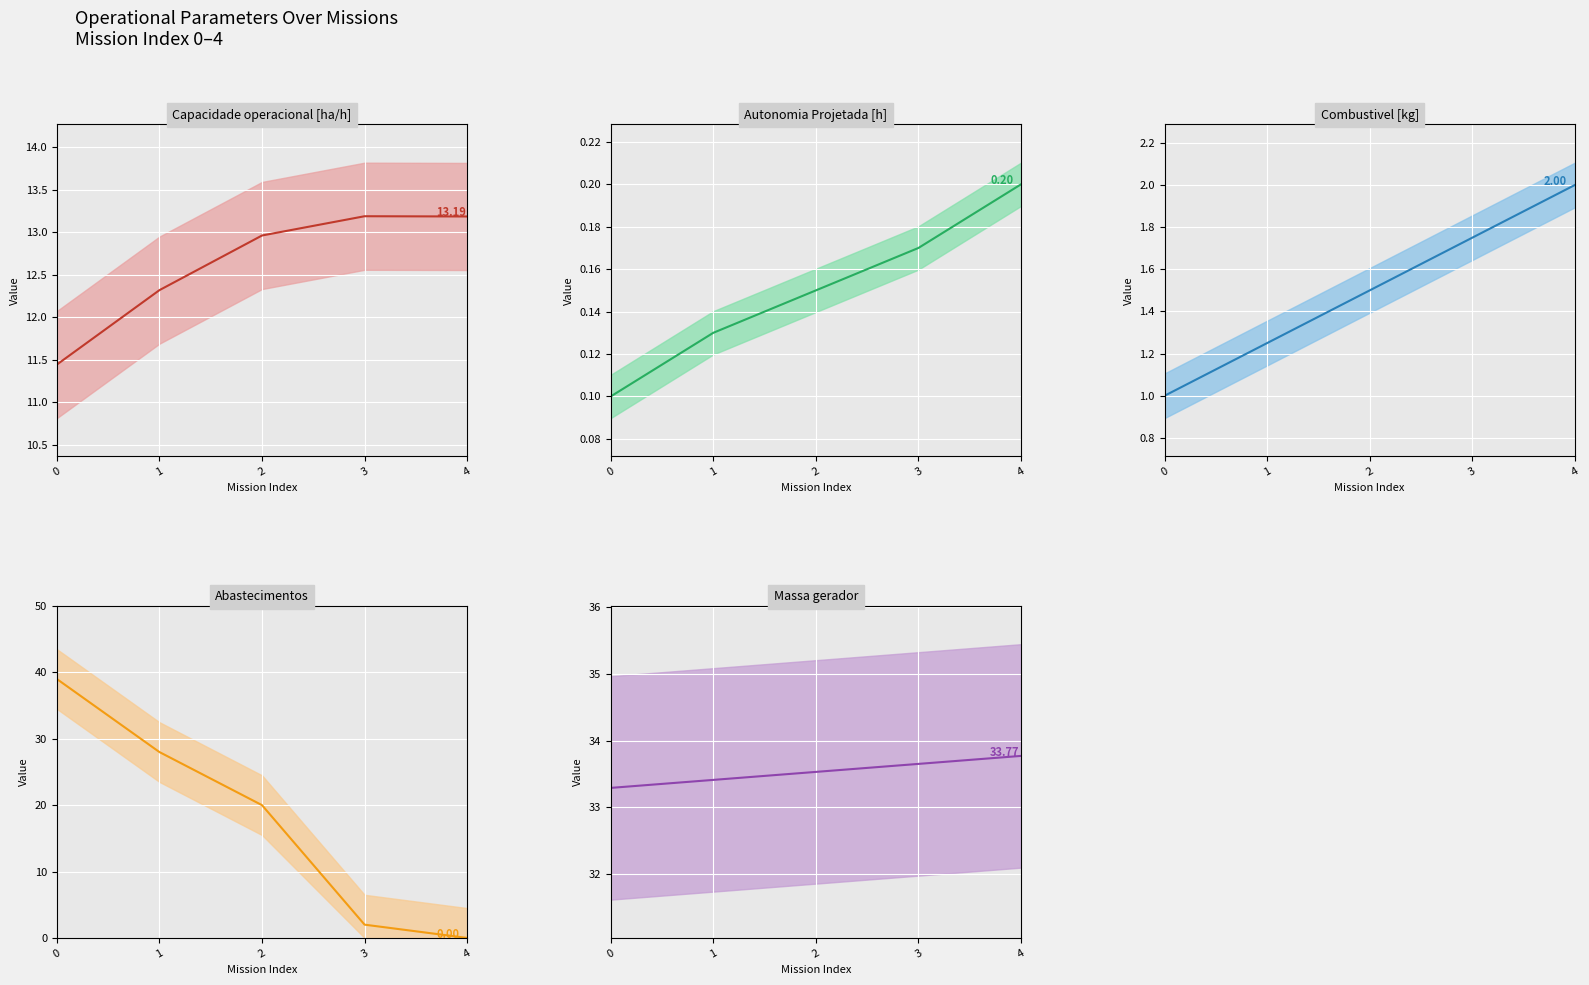

How many values in the Capacidade operacional [ha/h] series are below 12?

1